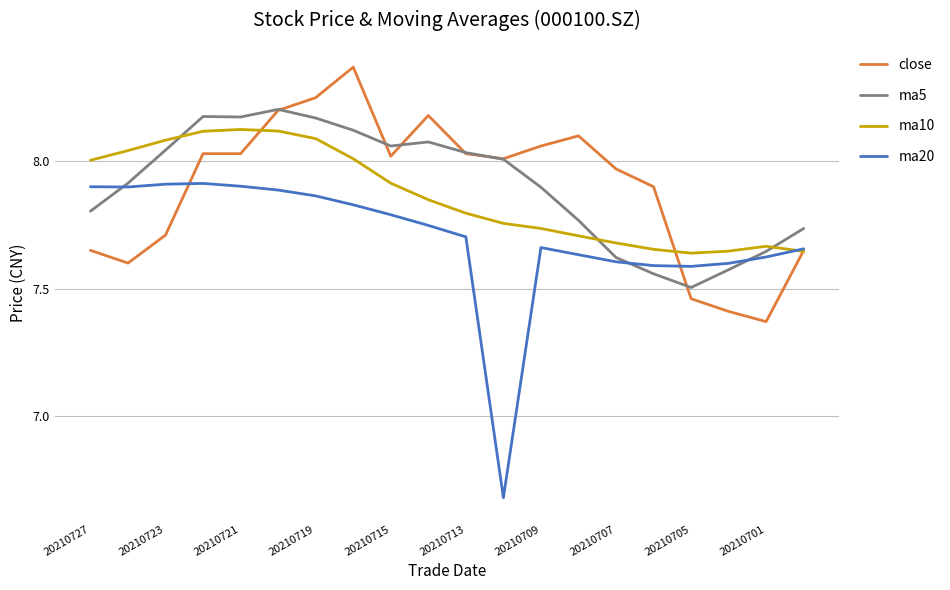

Which series has the largest range (max minus min)?

ma20